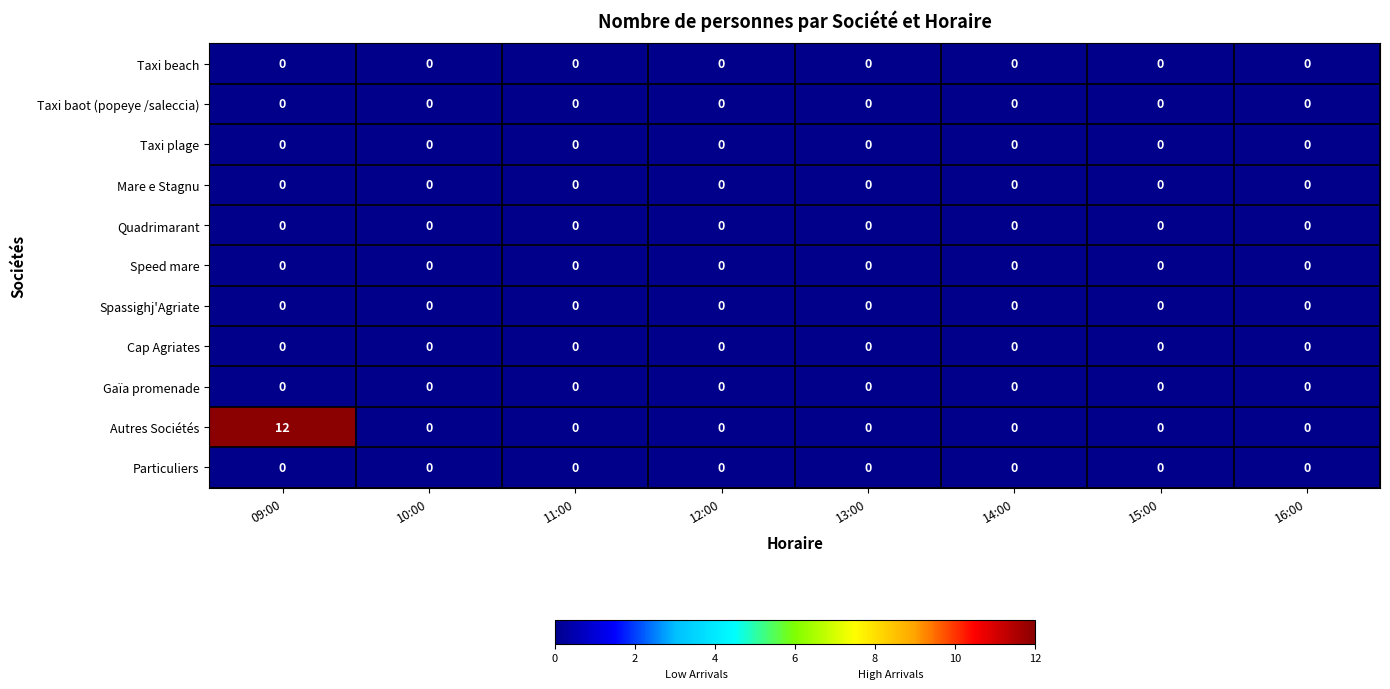

The value of Taxi beach at 11:00 is 0. True or false?

True